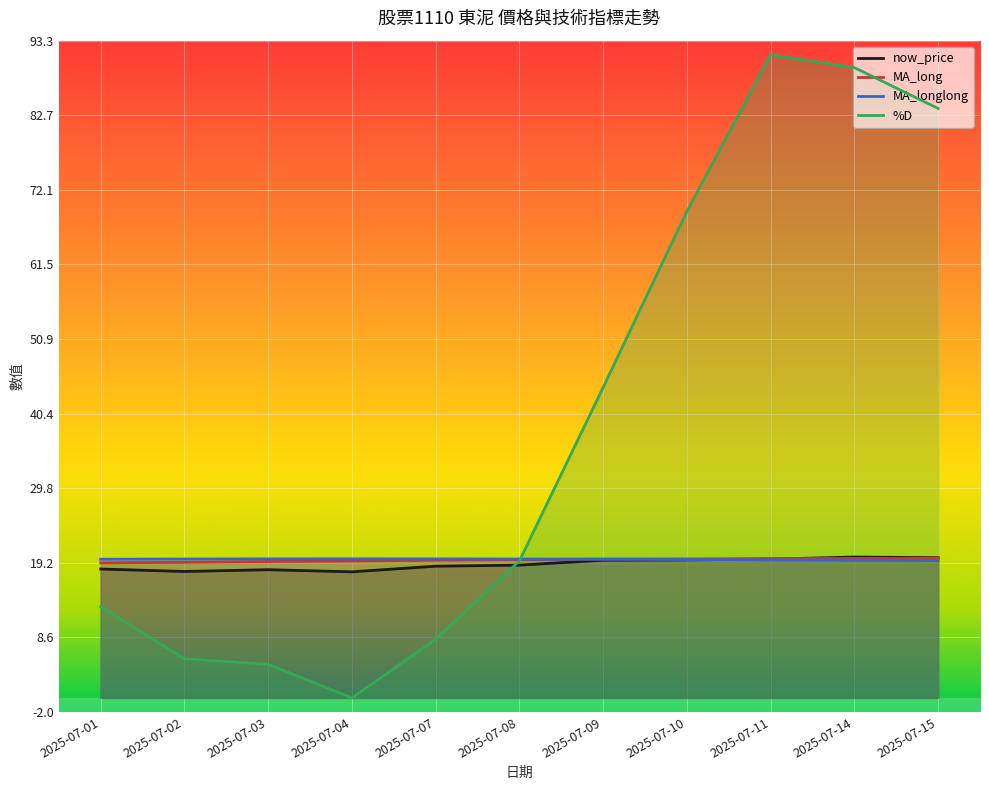

Which series changed the most between 2025-07-03 and 2025-07-14?

%D